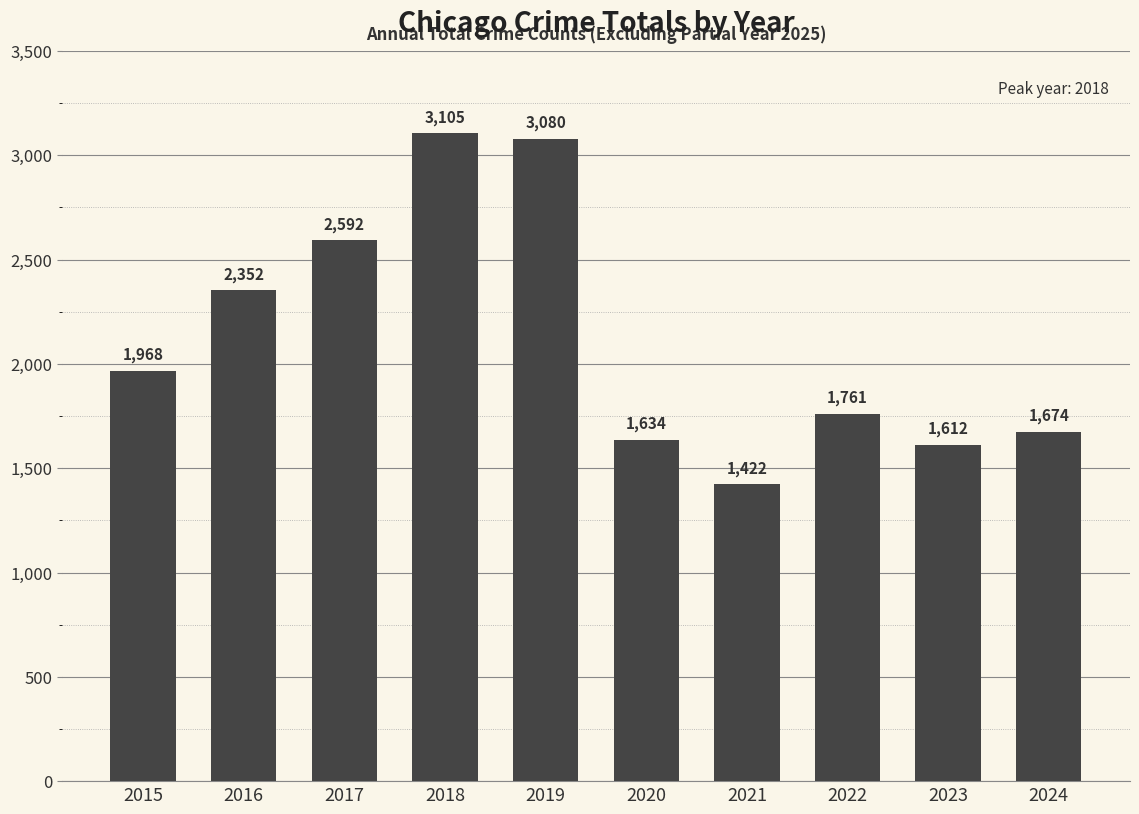

True or false: the data shows 1761 at 2022.

True